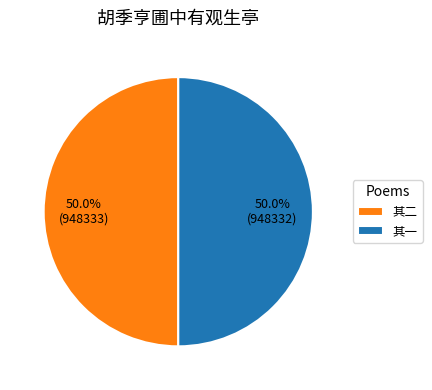

Is the sum of 其一 and 其二 greater than half?

Yes